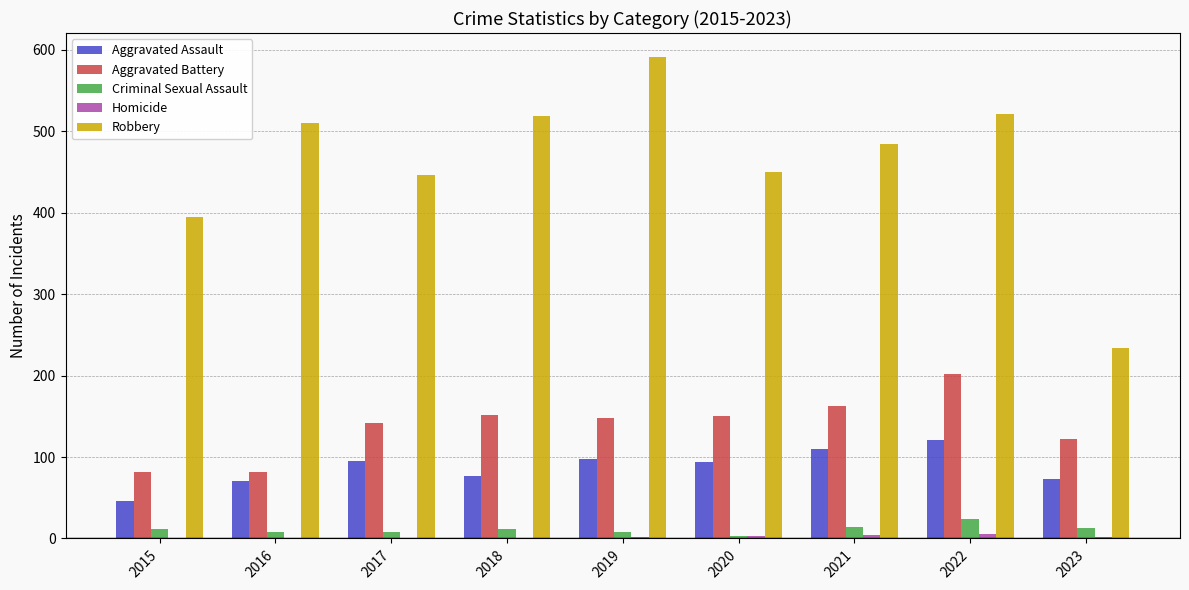

Which series has the largest total across all categories?

Robbery